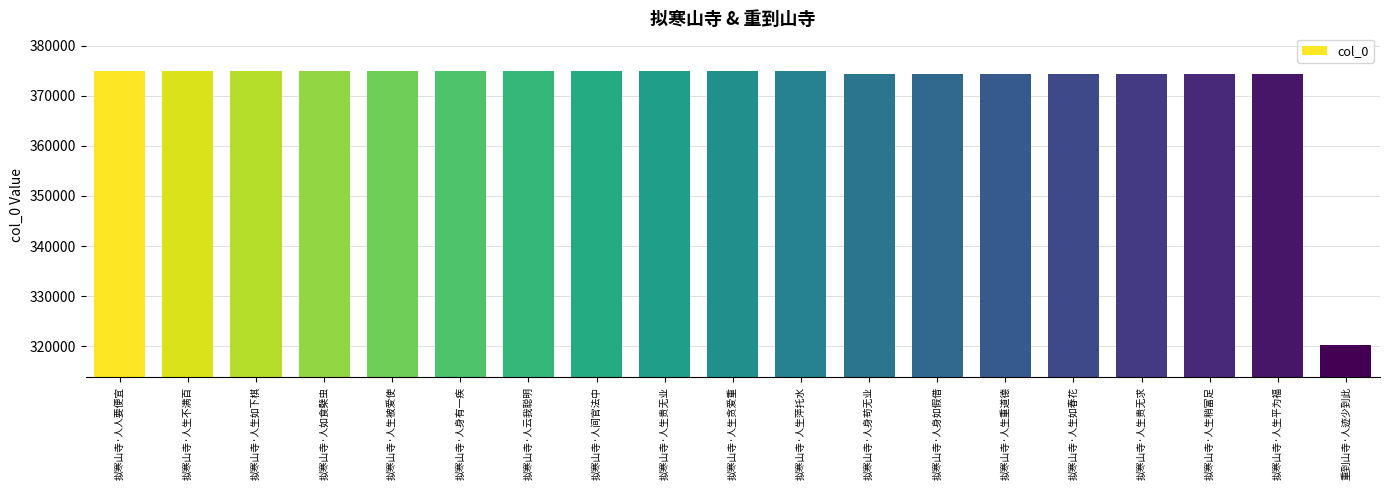

What is the change in value from 拟寒山寺·人如食檗虫 to 重到山寺·人迹少到此?

-54794